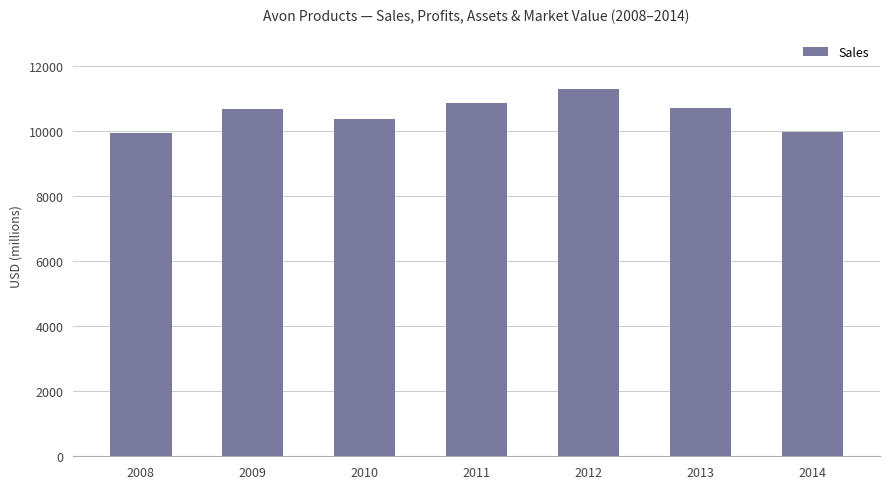

What is the value of the 3rd bar from the left?

10380